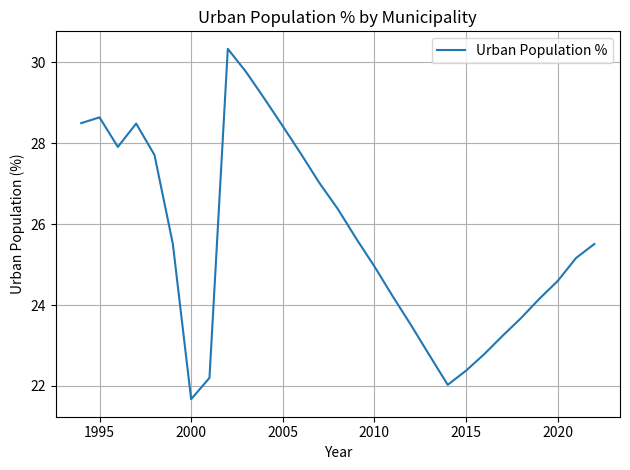

What is the greatest value displayed?

30.3